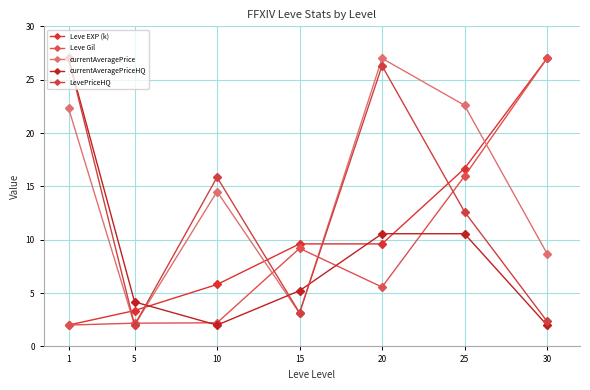

How many data points in LevePriceHQ are less than 12?

3